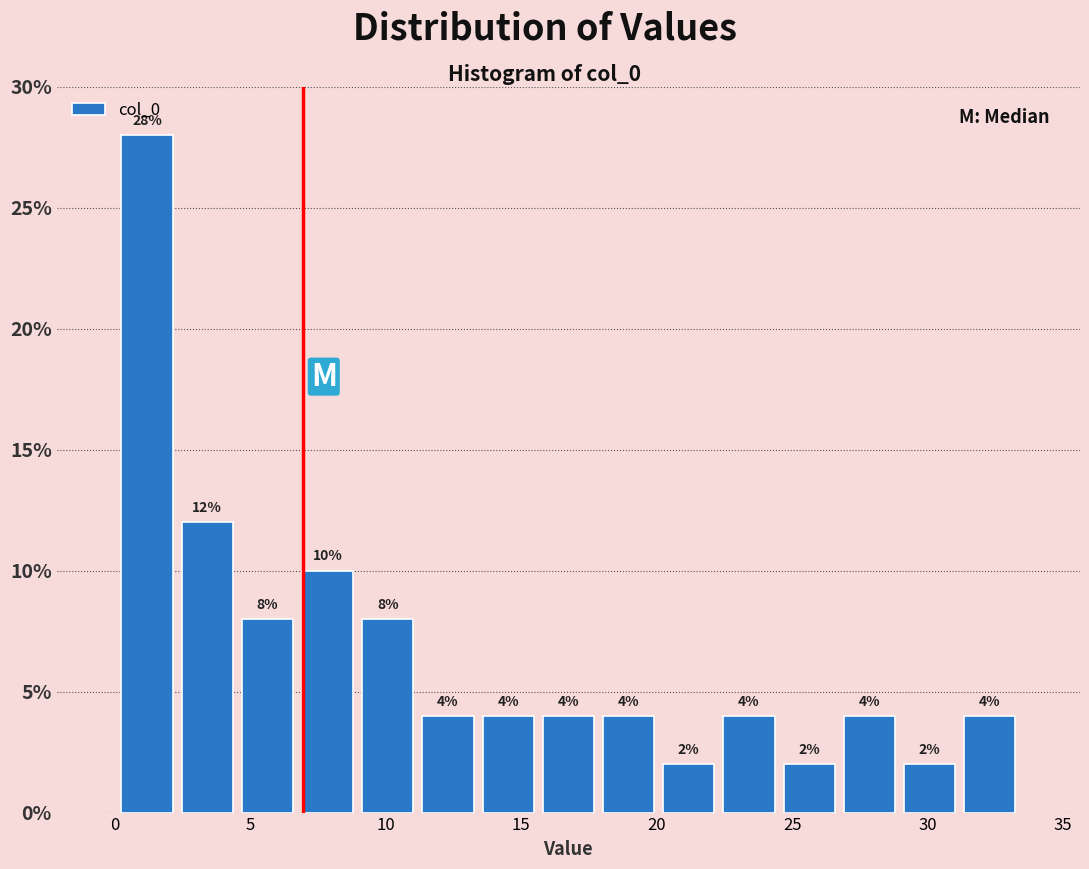

Reading left to right, list every bar in this chart as the range it spans on the x-axis followed by its height. The bar edges are not printed on the chart, so give them approximately, as read against the axis.

0.0 to 2.5: 28
2.5 to 4.5: 12
4.5 to 6.5: 8
6.5 to 9.0: 10
9.0 to 11.0: 8
11.0 to 13.5: 4
13.5 to 15.5: 4
15.5 to 18.0: 4
18.0 to 20.0: 4
20.0 to 22.5: 2
22.5 to 24.5: 4
24.5 to 26.5: 2
26.5 to 29.0: 4
29.0 to 31.0: 2
31.0 to 33.5: 4